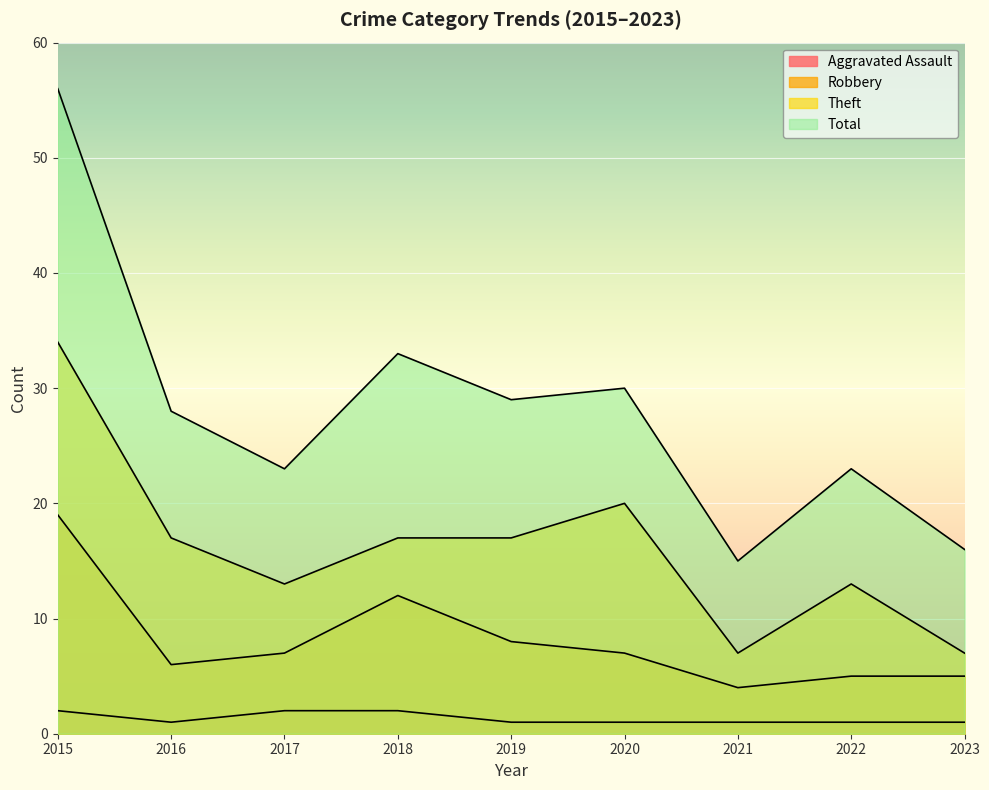

What are all the series names shown in the legend?

Aggravated Assault, Robbery, Theft, Total